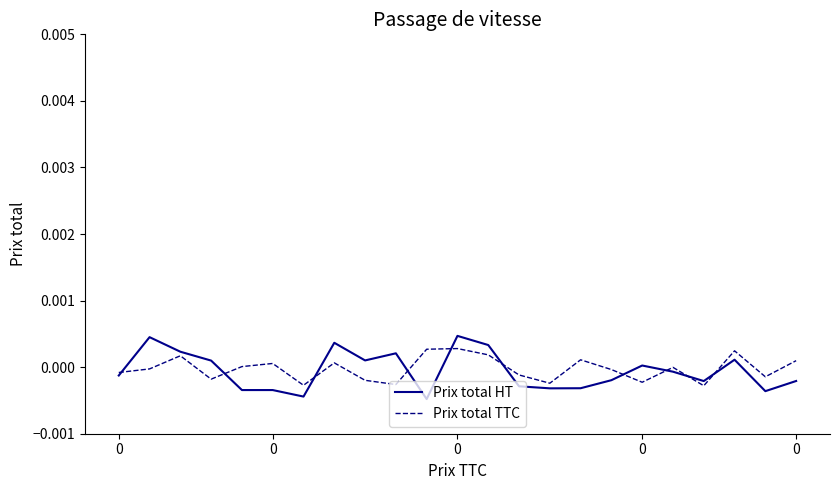

Which series has the largest range (max minus min)?

Prix total HT